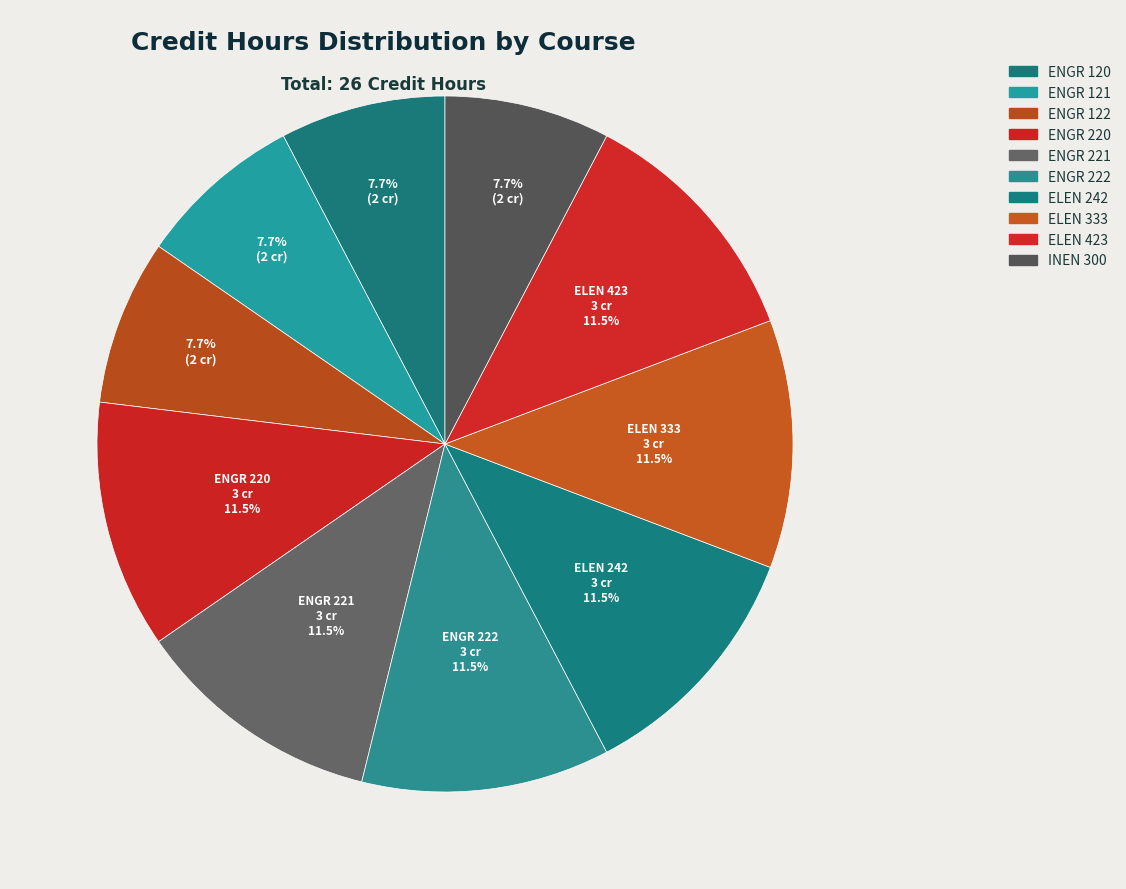

Which has a higher value, ENGR 122 or ENGR 222?

ENGR 222